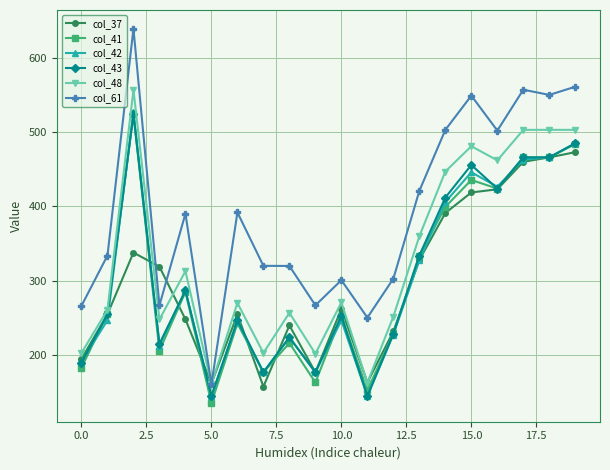

In col_37, how many points are lower than both neighbors (excluding endpoints)?

4